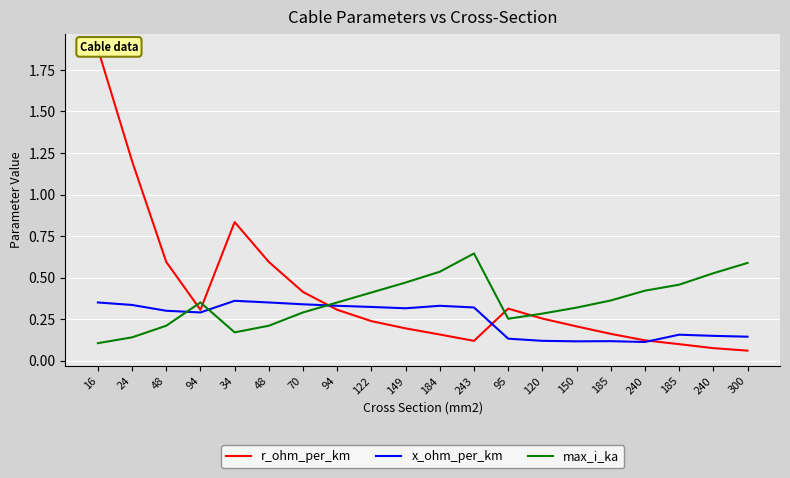

Rank the categories by r_ohm_per_km value from lowest to highest.

300, 240, 185, 243, 240, 184, 185, 149, 150, 122, 120, 94, 94, 95, 70, 48, 48, 34, 24, 16